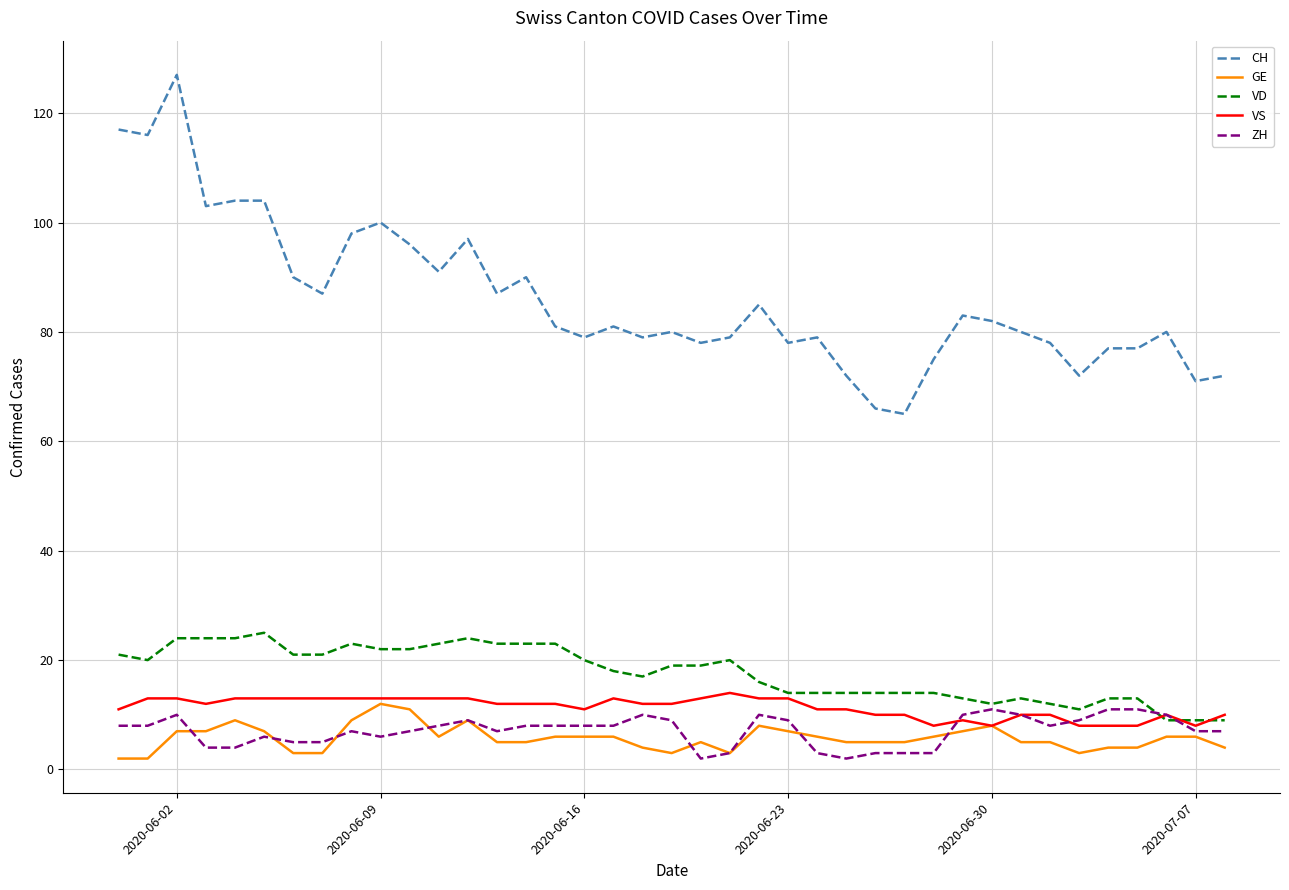

What are all the series names shown in the legend?

CH, GE, VD, VS, ZH